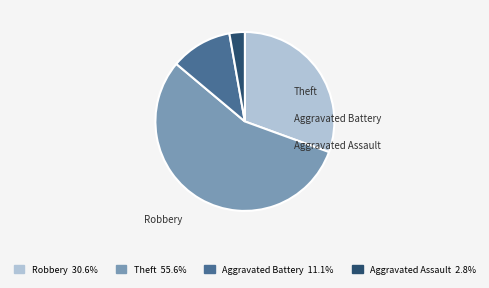

Which category accounts for the majority?

Theft